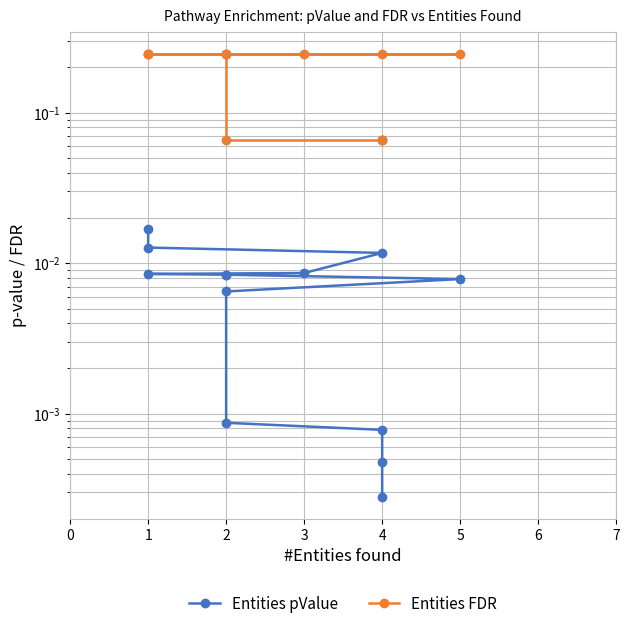

What is the sum of all Entities FDR values?

2.5